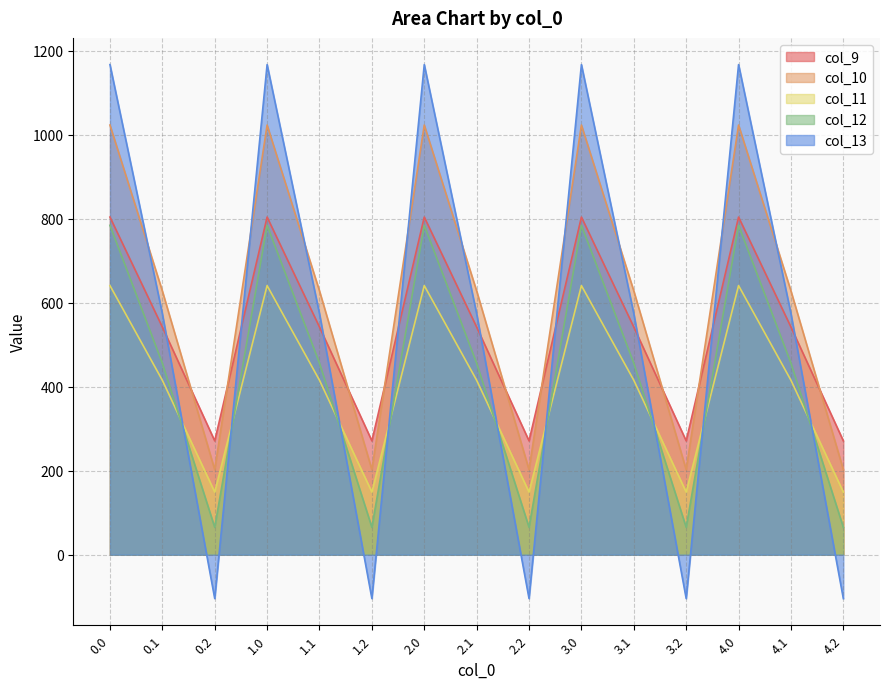

The value of col_13 at 3.2 is -178.6. True or false?

False